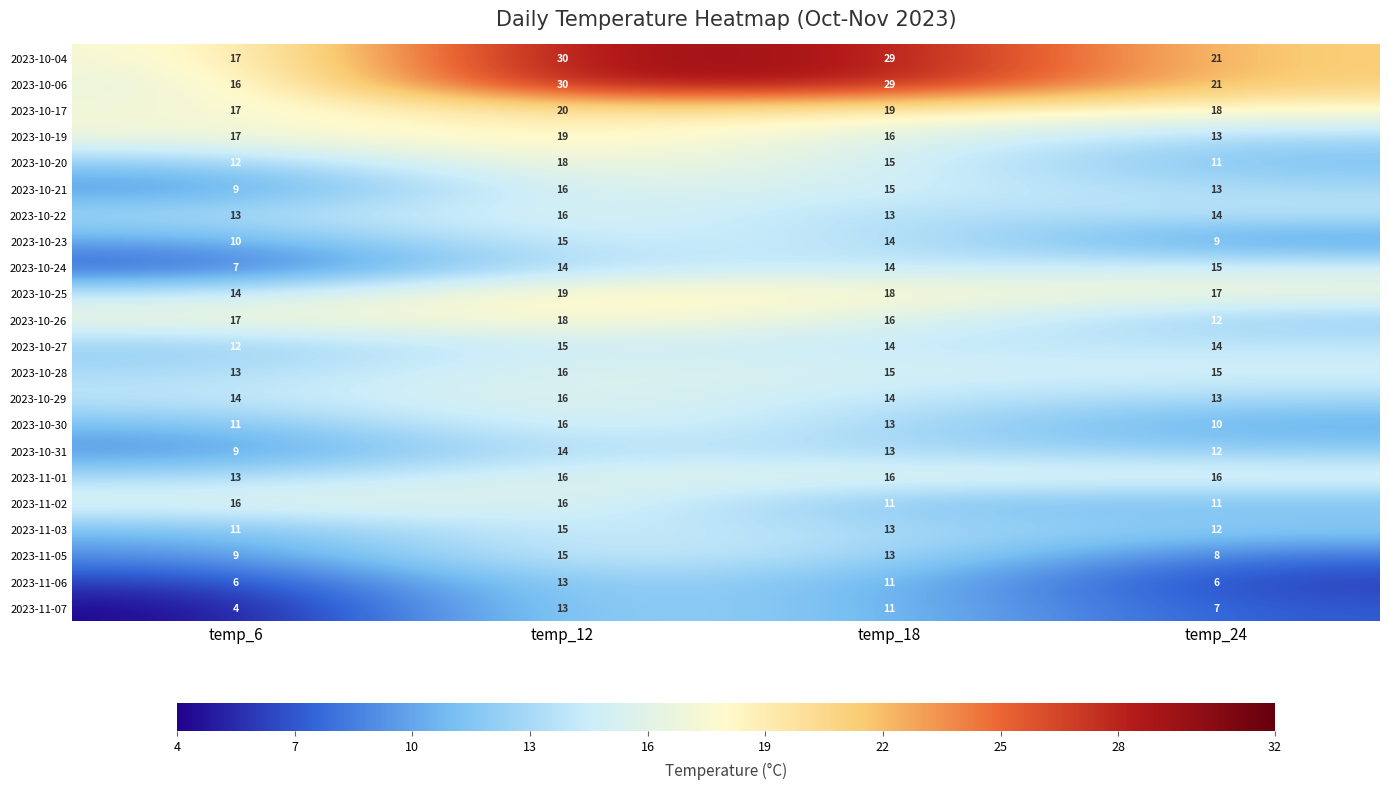

Which label corresponds to the largest value in the chart?

temp_12